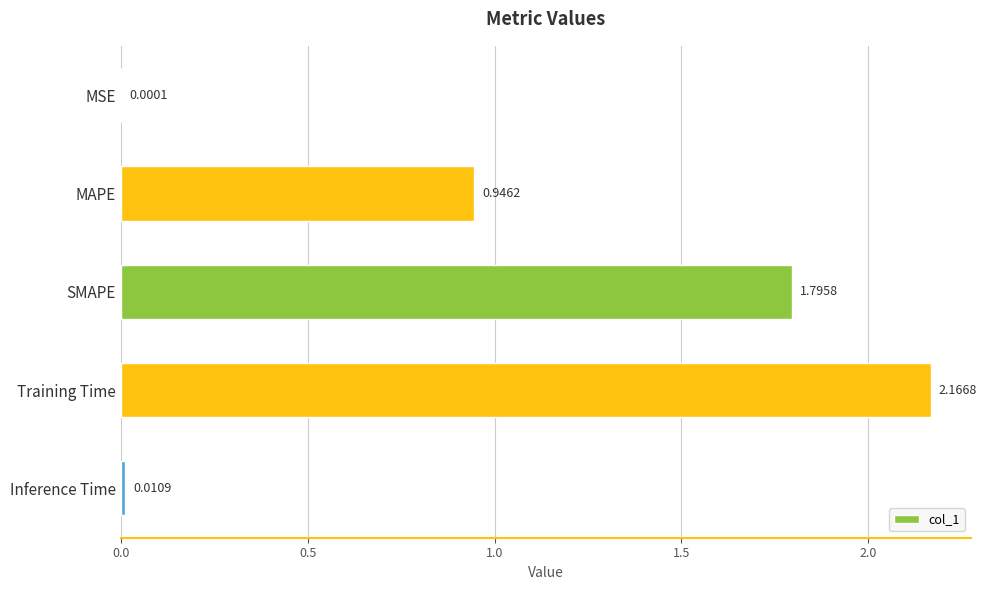

What is the sum of all values?

4.9